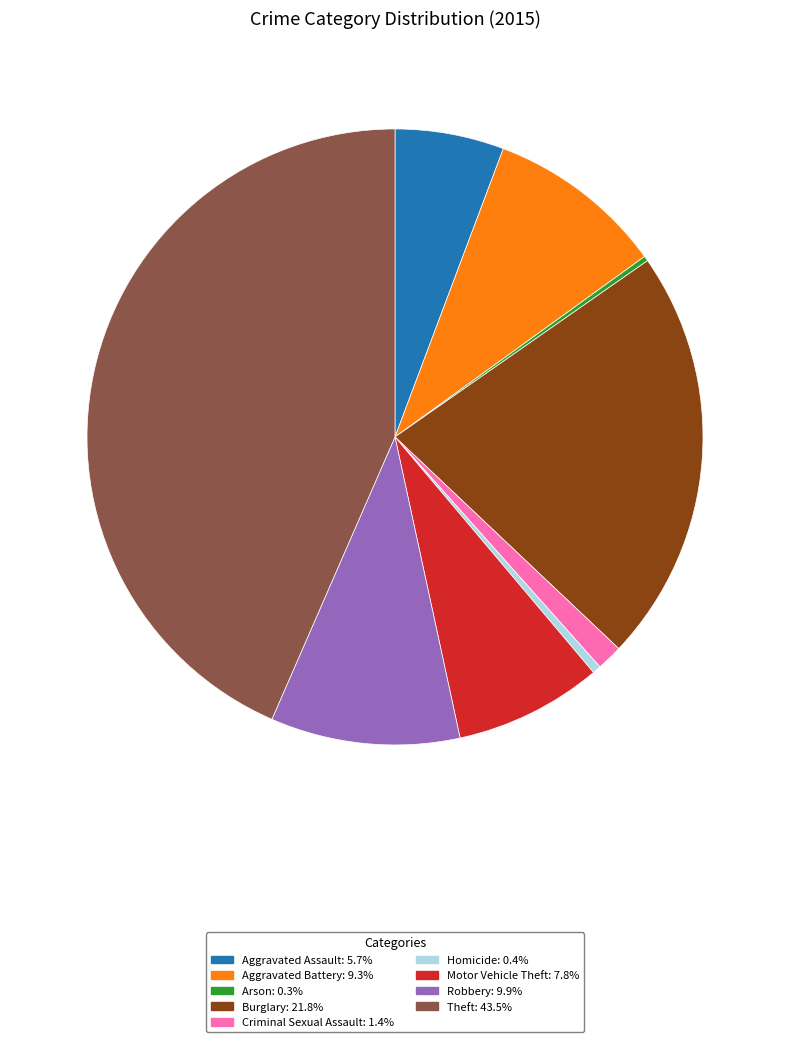

Does any single category account for the majority?

No